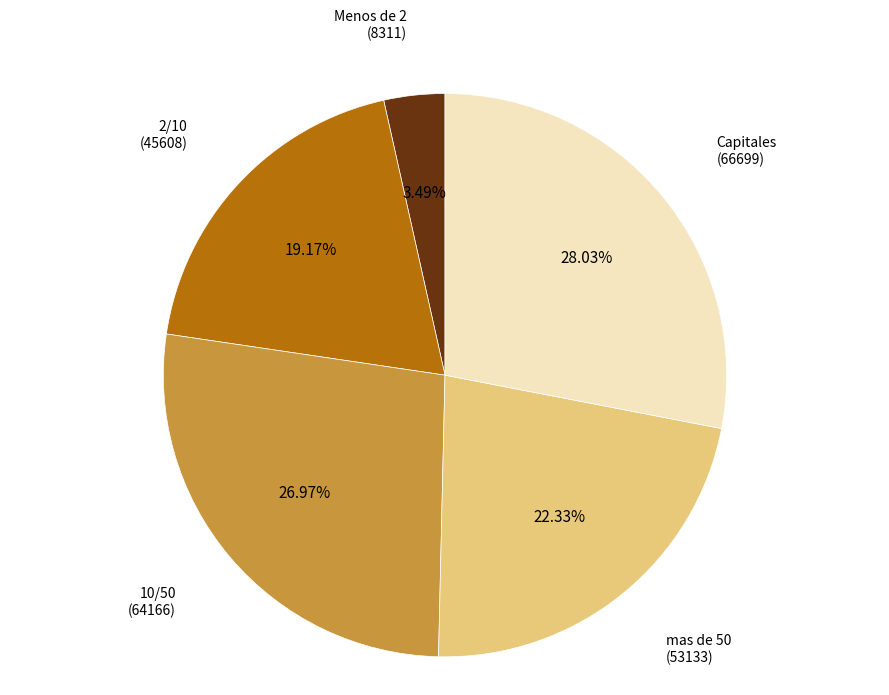

Do Menos de 2 (8311) and Capitales (66699) together represent more than half of the pie?

No